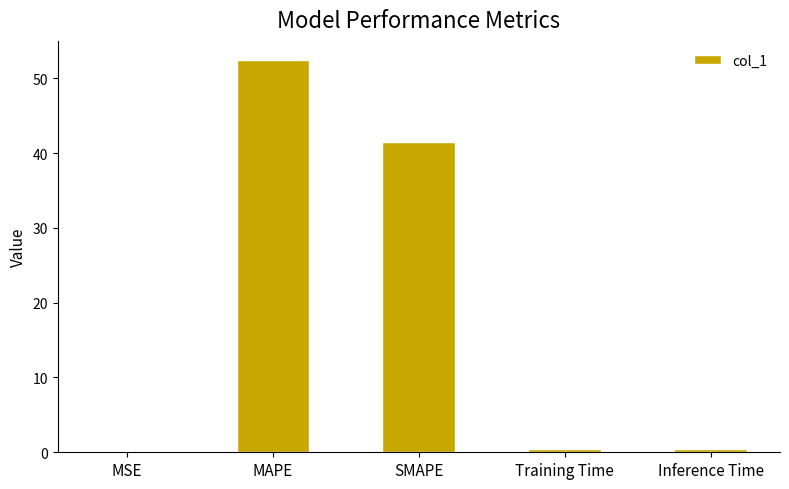

Does the chart contain stacked bars?

No